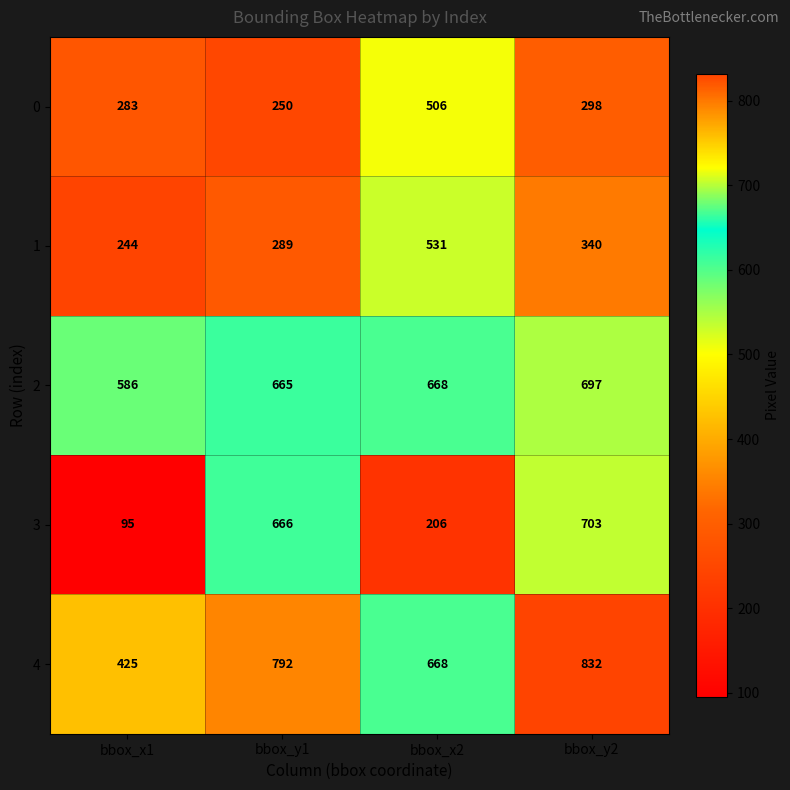

Which category has the lowest value in the 4 series?

bbox_x1